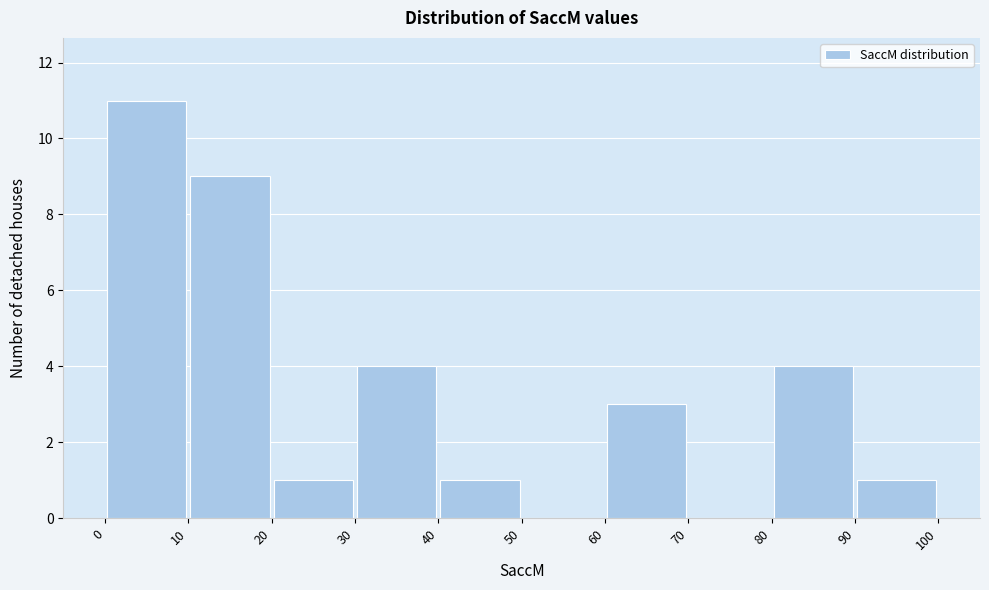

How tall is the bar that spans 30 to 40 on the x-axis? The values are not printed on the chart, so give them approximately, as read against the axis.

4